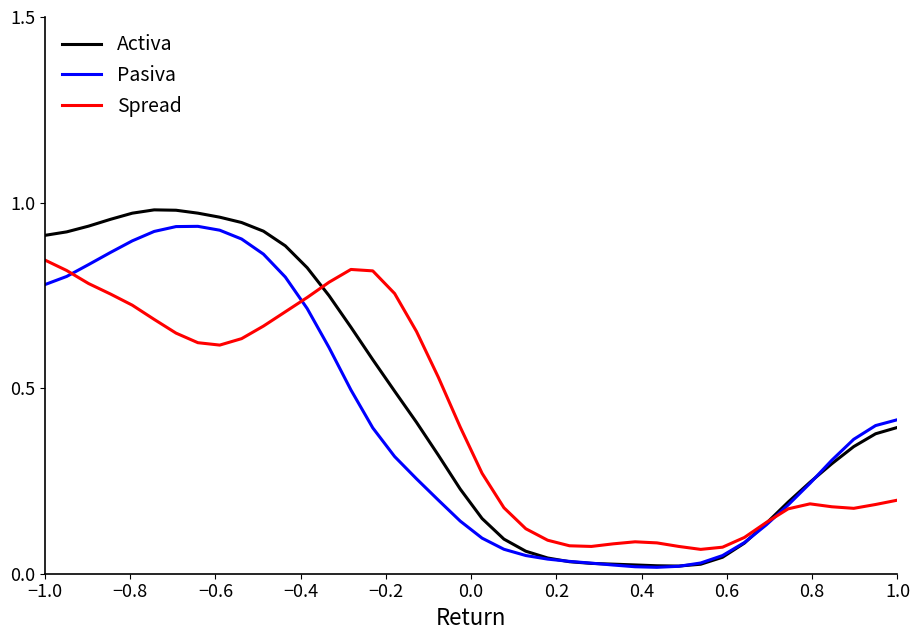

Which series has the widest spread of values?

Activa